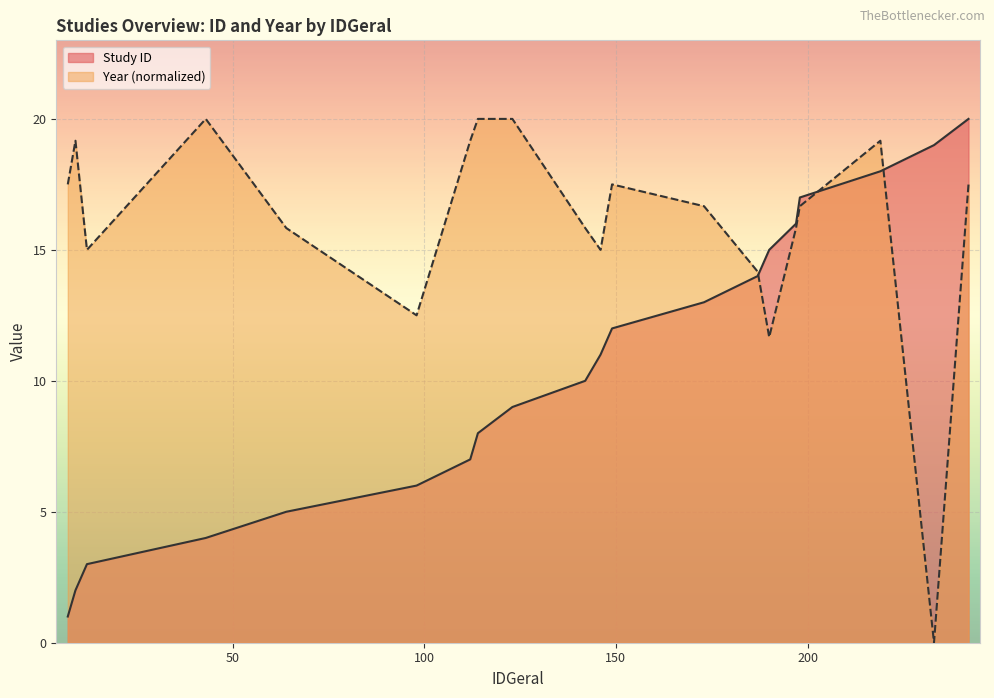

True or false: Study ID has a value of 2.7 at 9.

False